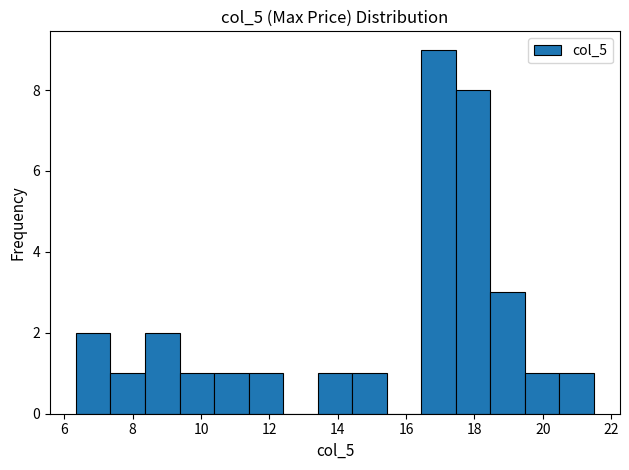

Reading left to right, list every bar in this chart as the range it spans on the x-axis followed by its height. Neither the bar edges nor the heights are printed on the chart, so give them approximately, as read against the axes.

6.4 to 7.4: 2
7.4 to 8.4: 1
8.4 to 9.4: 2
9.4 to 10.4: 1
10.4 to 11.4: 1
11.4 to 12.4: 1
12.4 to 13.4: 0
13.4 to 14.4: 1
14.4 to 15.4: 1
15.4 to 16.4: 0
16.4 to 17.4: 9
17.4 to 18.4: 8
18.4 to 19.4: 3
19.4 to 20.4: 1
20.4 to 21.6: 1